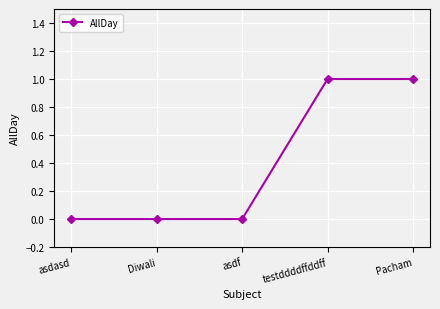

True or false: the data has more than 2 interior local peaks.

False